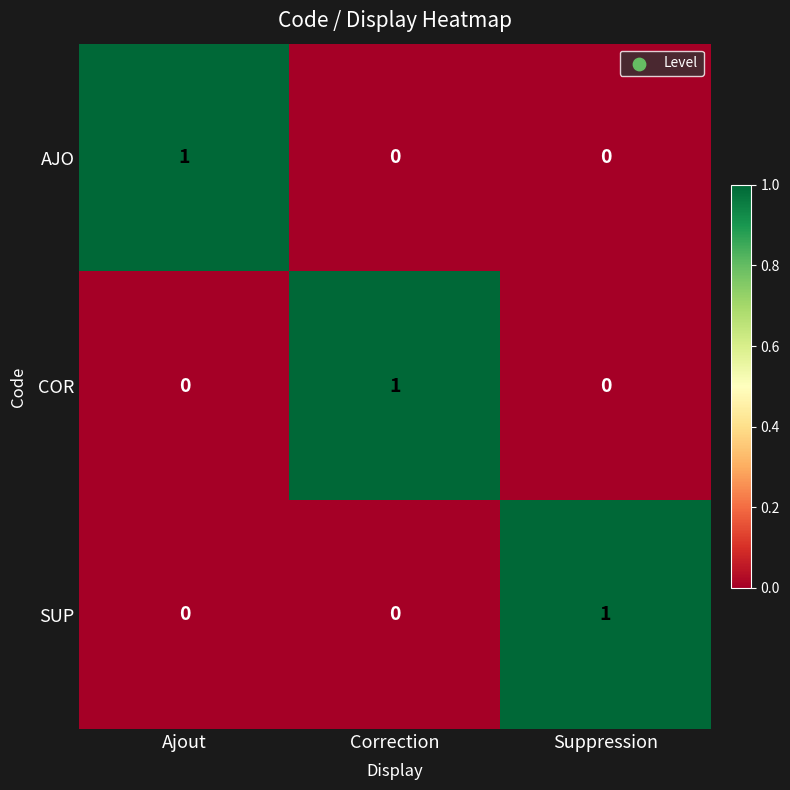

How many data points does each series have?

3